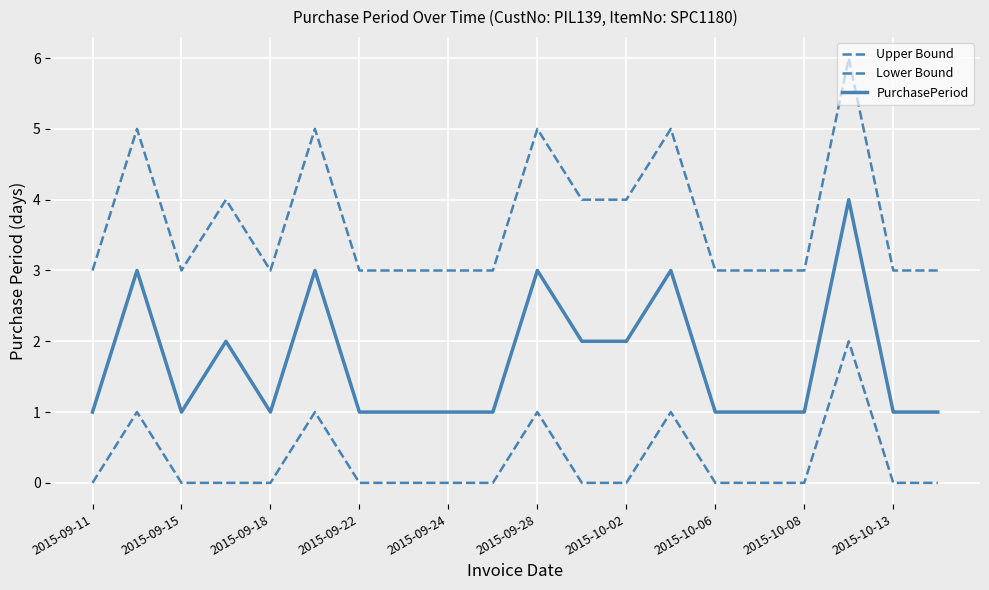

How many lines are shown in the chart?

3